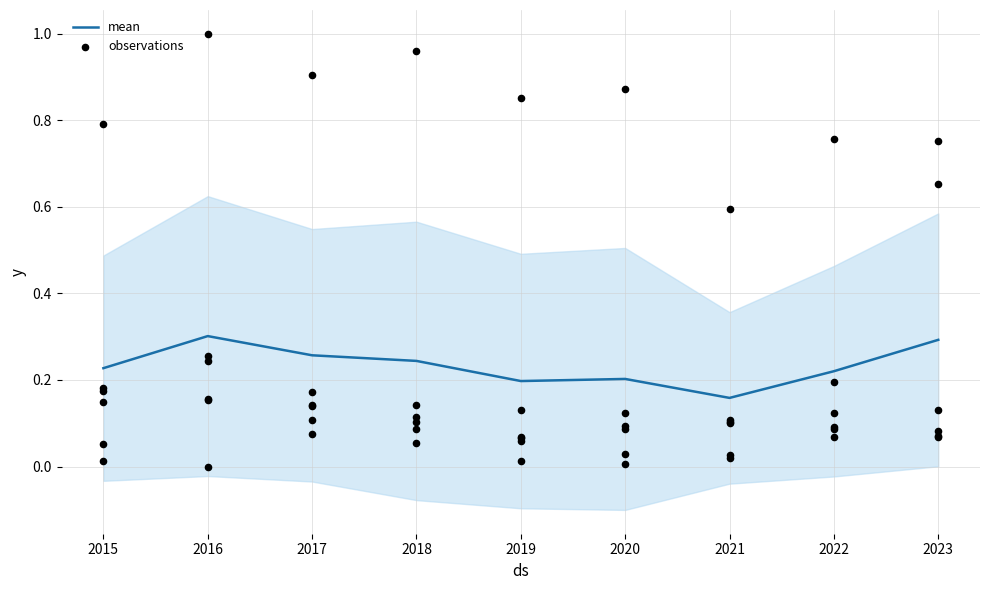

What is the change in value from 2022 to 2023?

+0.1